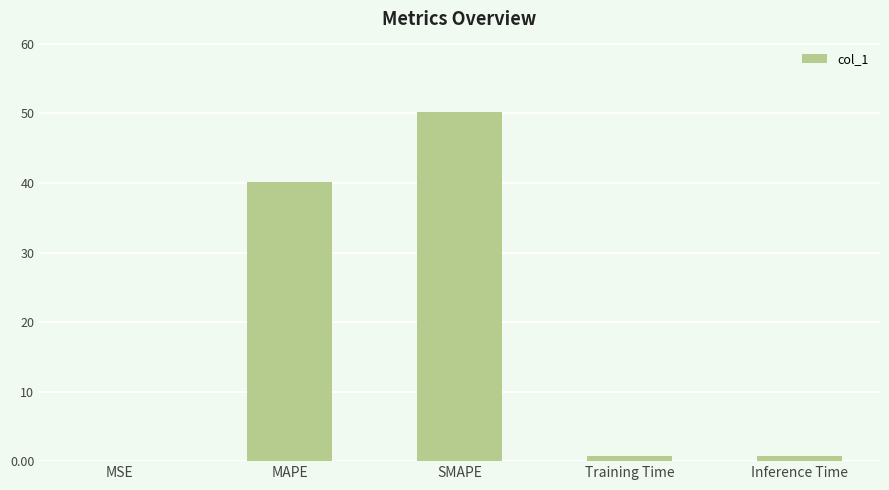

What is the difference between the values at Training Time and MSE?

0.7